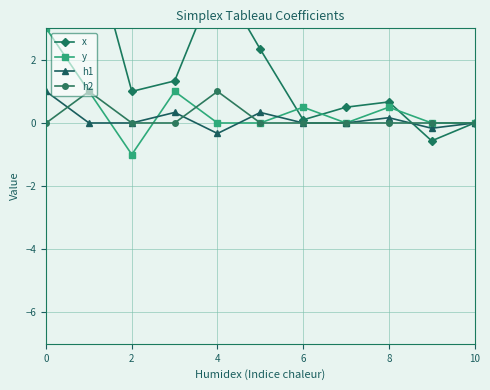

Between which two adjacent categories do x and h2 first intersect?

8 and 9